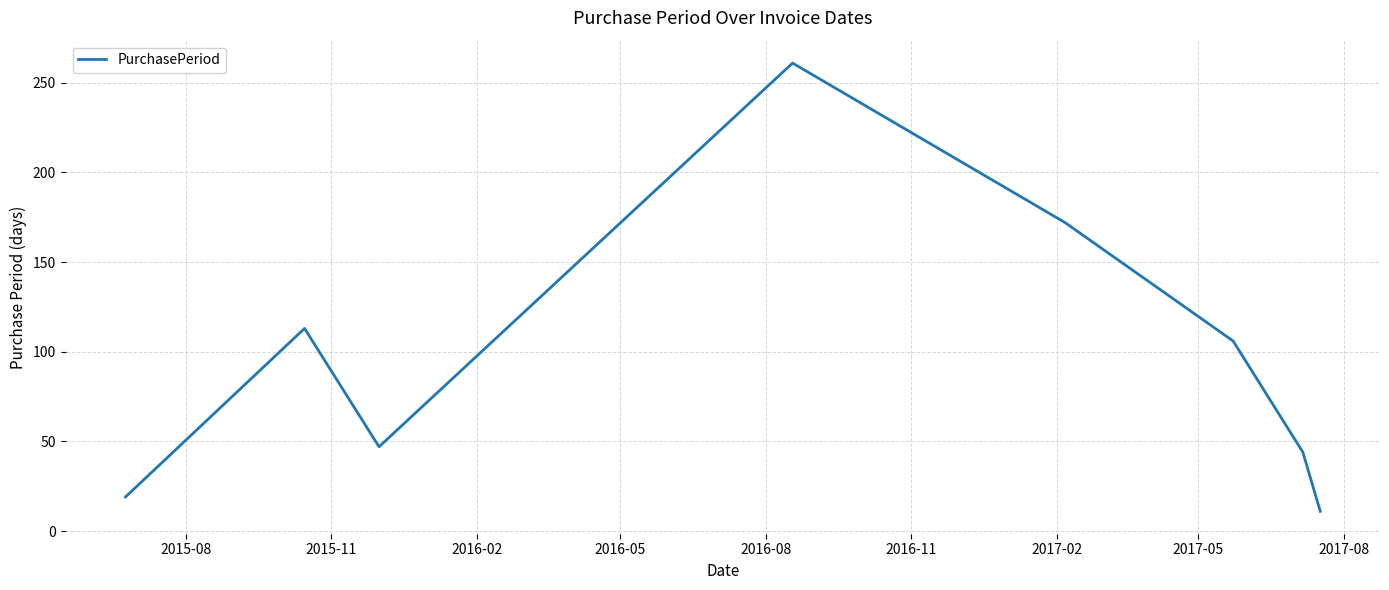

True or false: there are more than 0 points higher than both neighbors.

True